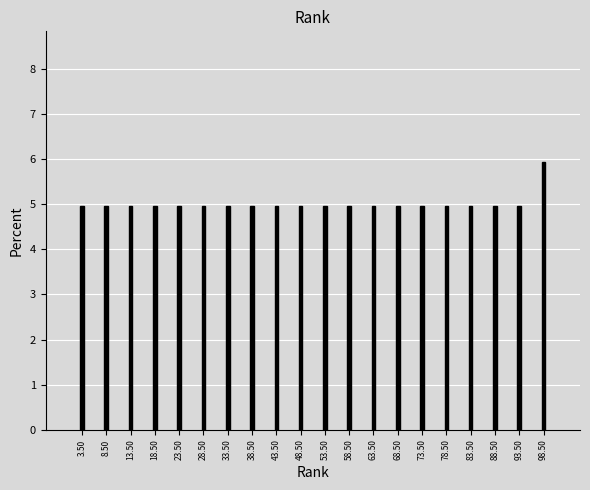

Reading right to left, what are all the values shown in this chart?

98.50=5.9	93.50=5.0	88.50=5.0	83.50=5.0	78.50=5.0	73.50=5.0	68.50=5.0	63.50=5.0	58.50=5.0	53.50=5.0	48.50=5.0	43.50=5.0	38.50=5.0	33.50=5.0	28.50=5.0	23.50=5.0	18.50=5.0	13.50=5.0	8.50=5.0	3.50=5.0